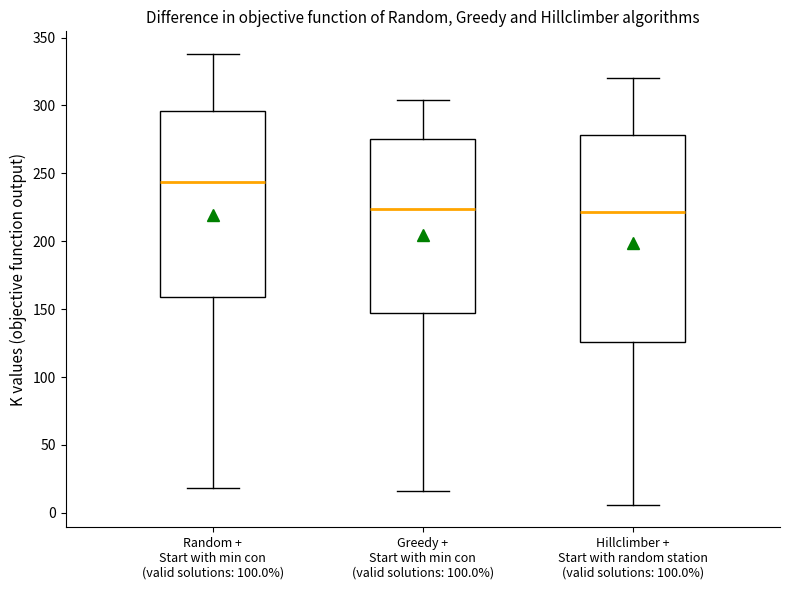

Comparing the boxes themselves (not the whiskers), which one is the tallest?

Hillclimber + Start with random station (valid solutions: 100.0%)